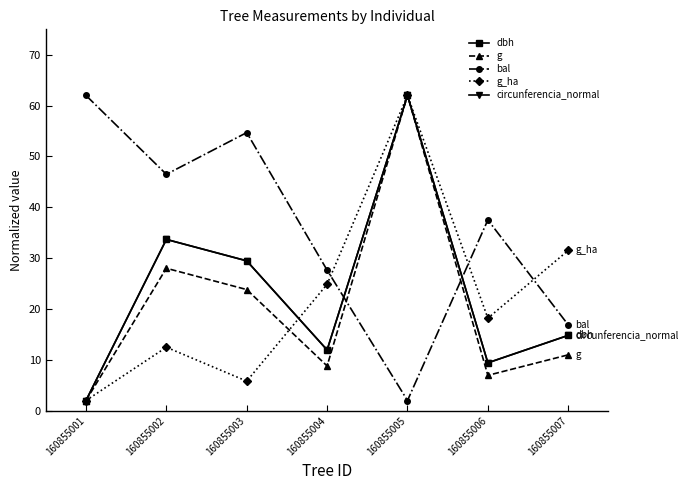

Reading right to left, transcribe all the data shown in this chart.

dbh: 160855007=14.8	160855006=9.4	160855005=62.0	160855004=11.9	160855003=29.5	160855002=33.7	160855001=2.0
g: 160855007=11.0	160855006=6.9	160855005=62.0	160855004=8.8	160855003=23.8	160855002=28.0	160855001=2.0
bal: 160855007=16.9	160855006=37.5	160855005=2.0	160855004=27.6	160855003=54.7	160855002=46.5	160855001=62.0
g_ha: 160855007=31.5	160855006=18.2	160855005=62.0	160855004=24.9	160855003=5.8	160855002=12.5	160855001=2.0
circunferencia_normal: 160855007=14.8	160855006=9.4	160855005=62.0	160855004=11.9	160855003=29.5	160855002=33.7	160855001=2.0